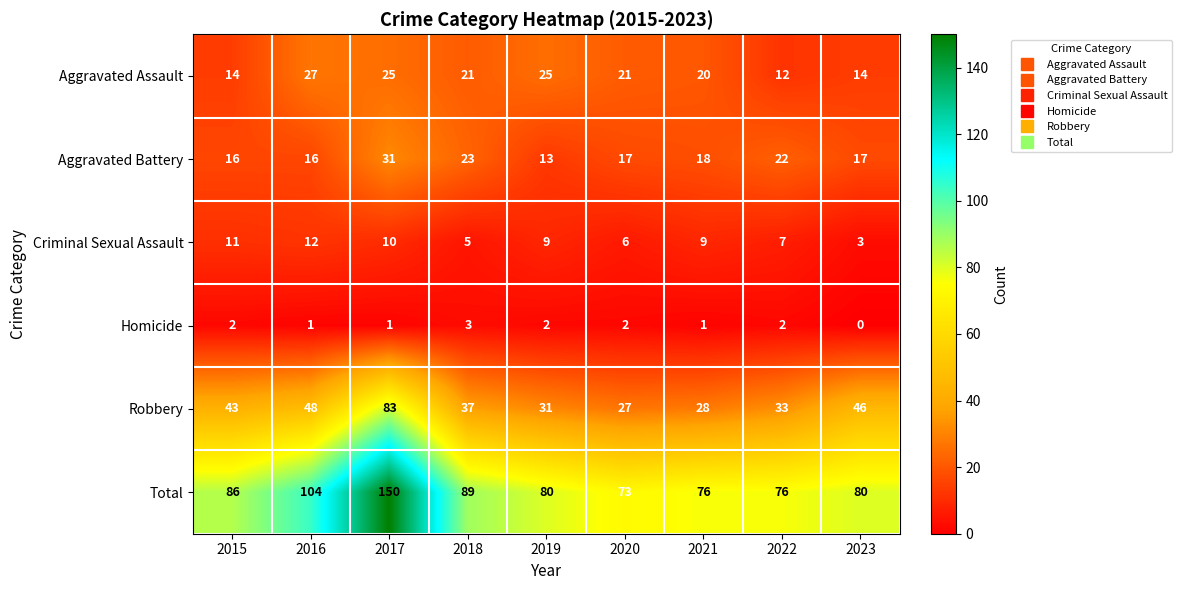

At which label does Robbery reach its peak?

2017